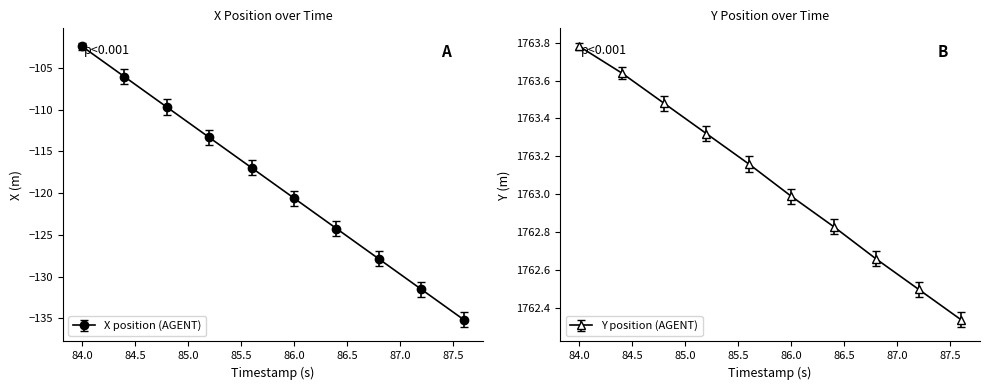

Where does the X position (AGENT) series first go above -116?

84.0